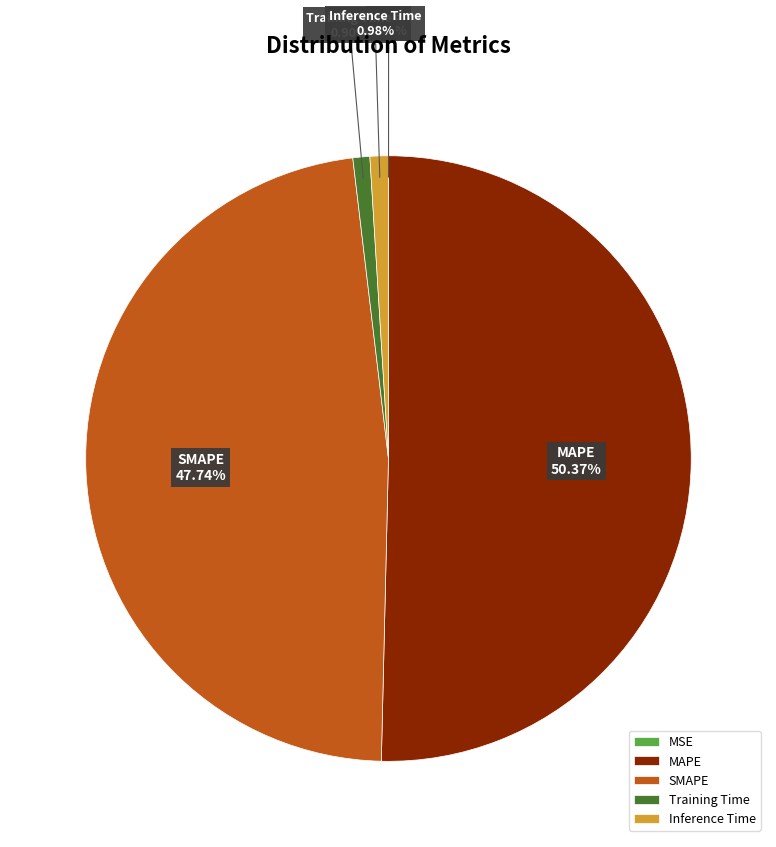

Is Training Time the majority of the pie?

No